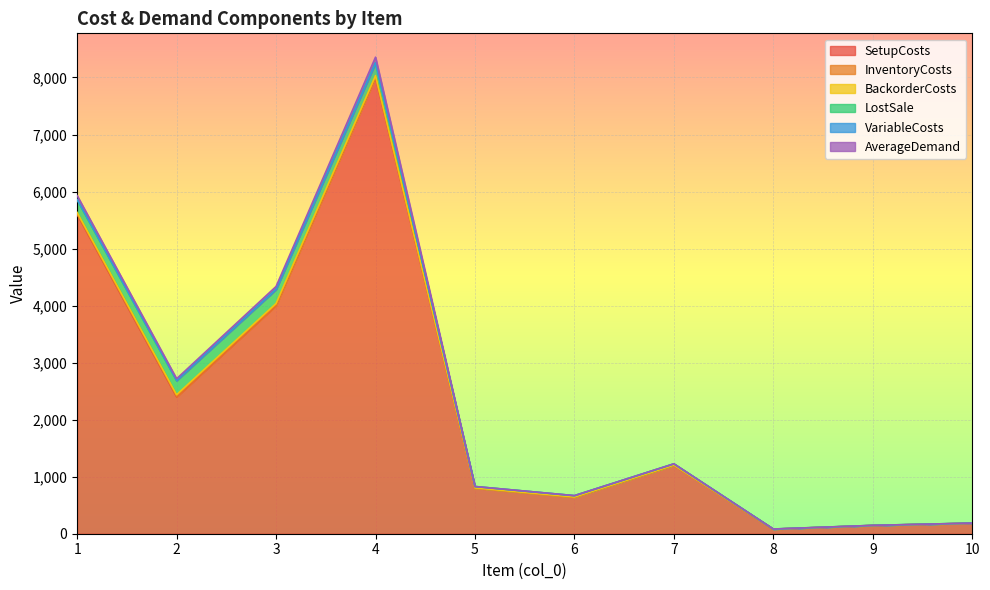

How many data points does each series have?

10